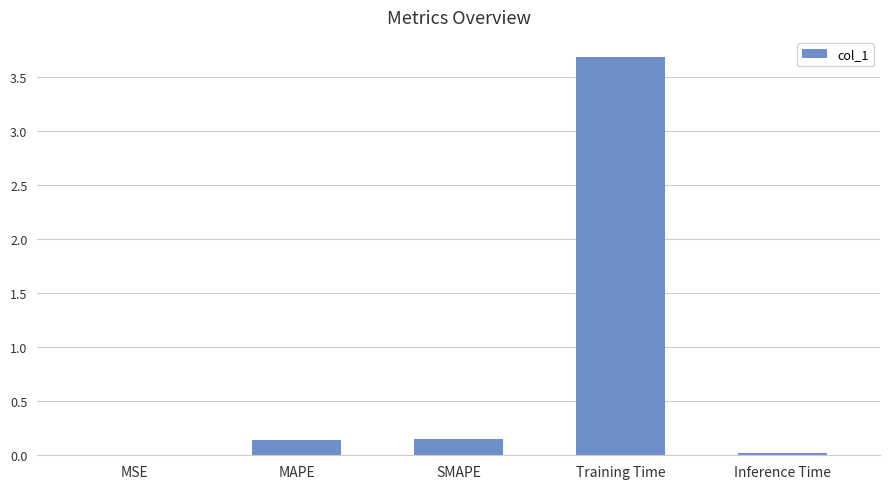

Is it true that the value at Training Time is 3.7?

True